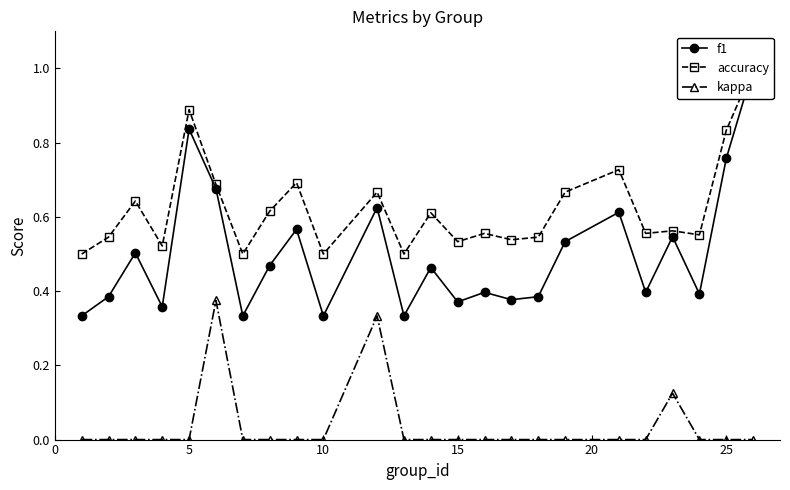

True or false: kappa has a value of 0.1 at 15.

False